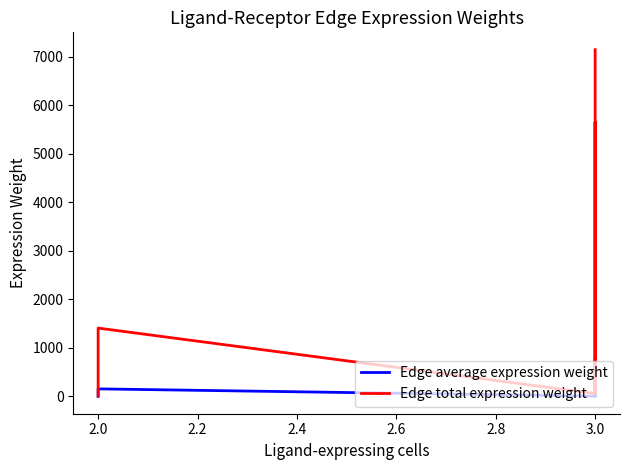

What are all the series names shown in the legend?

Edge average expression weight, Edge total expression weight